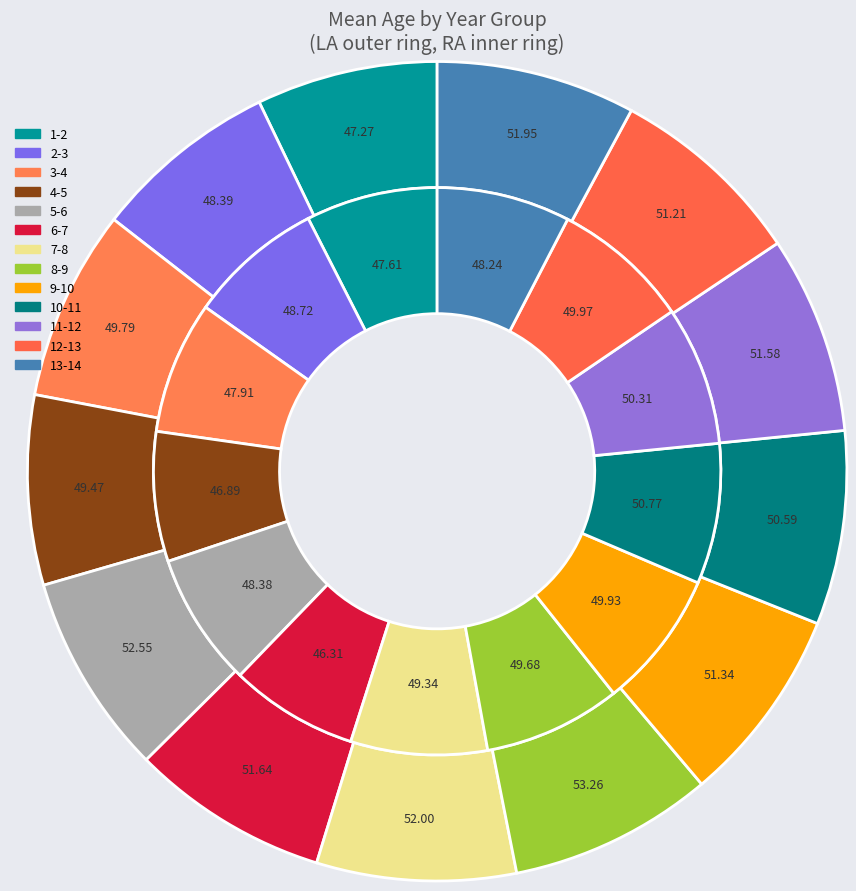

How many slices are in this pie chart?

13